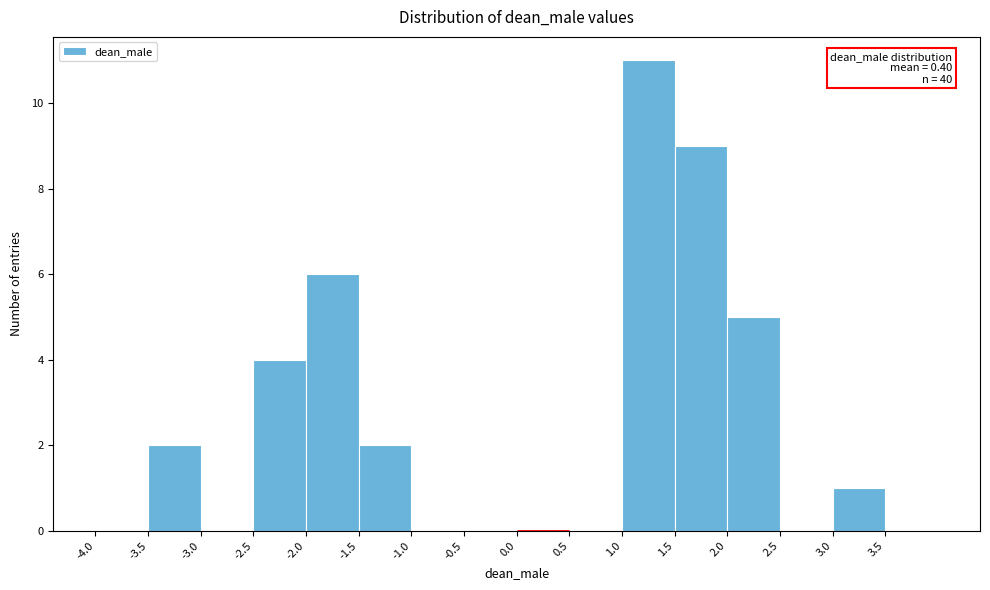

Over which range of the x-axis is the bar tallest?

1.0 to 1.5